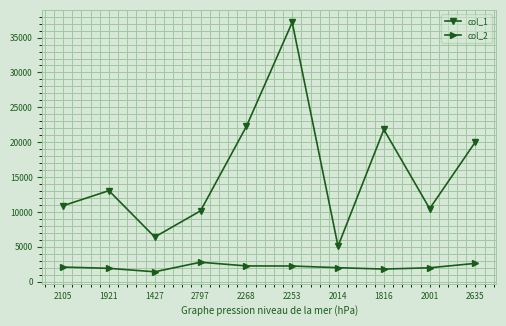

In col_1, how many points are higher than both neighbors (excluding endpoints)?

3